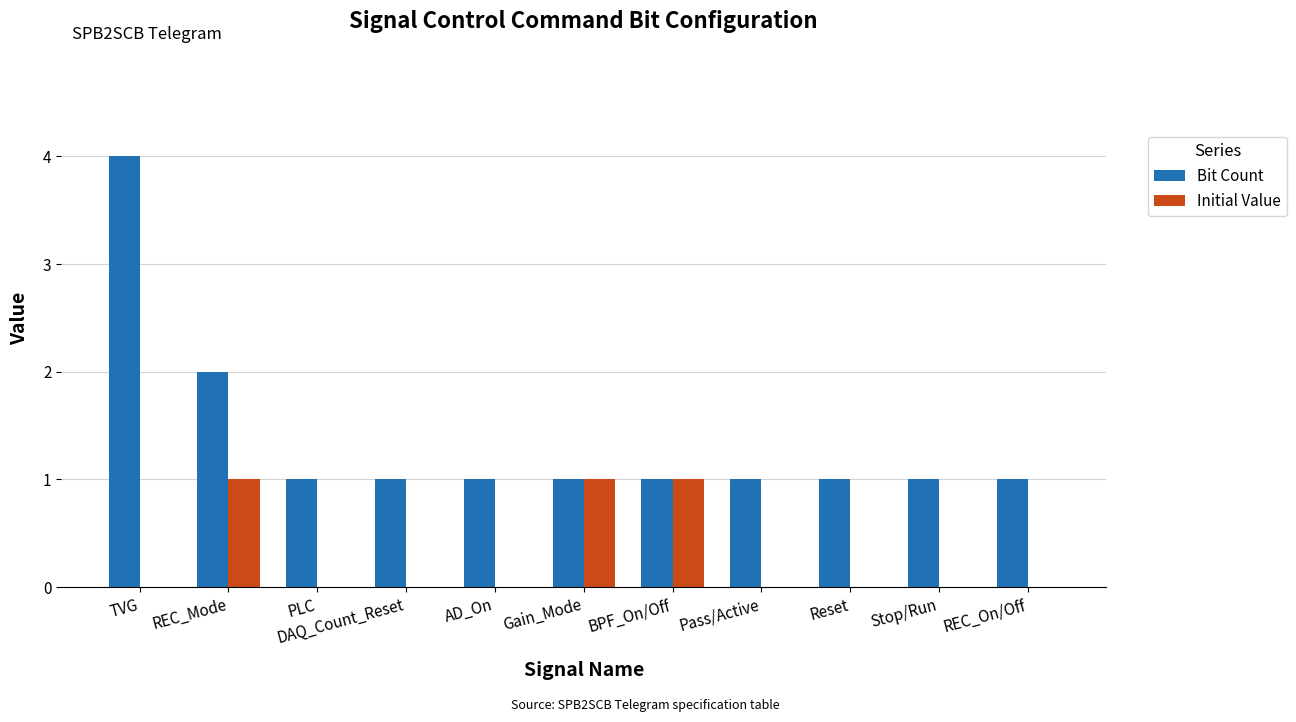

Is the value of Bit Count at Stop/Run greater than the value of Initial Value at Reset?

Yes